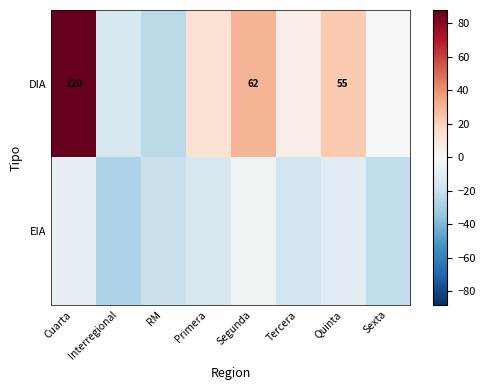

Which series has the largest range (max minus min)?

DIA